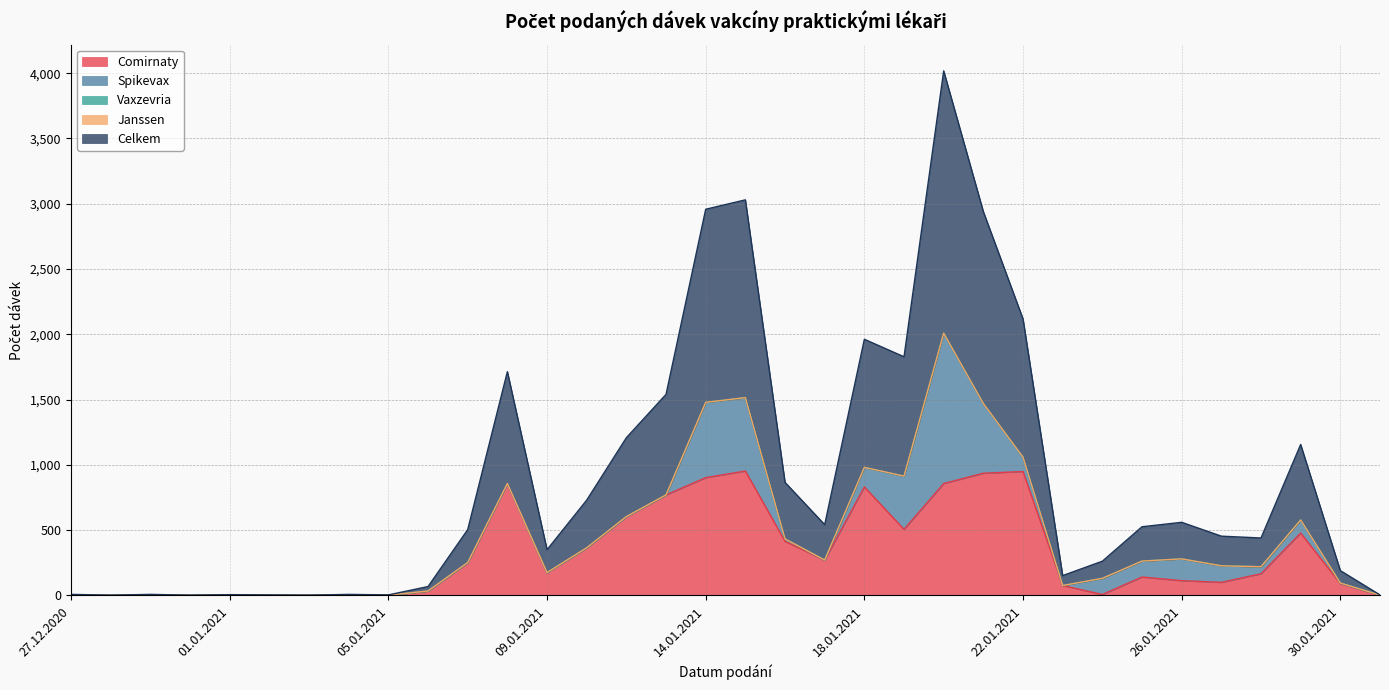

True or false: Janssen and Celkem cross at least once.

False